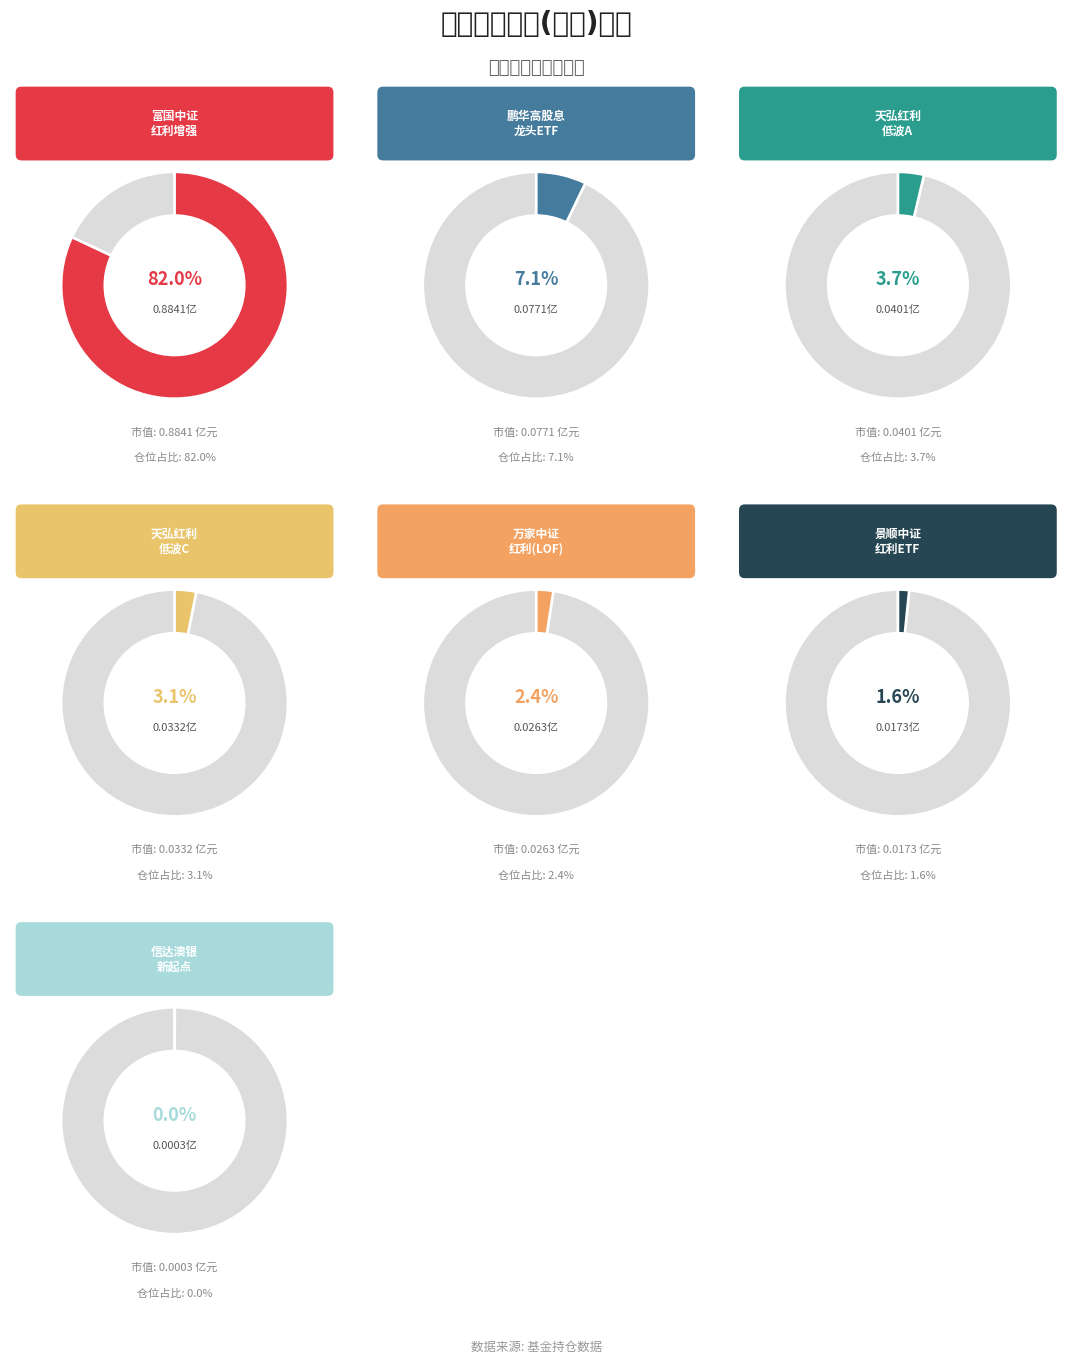

What is the majority slice?

富国中证红利指数增强